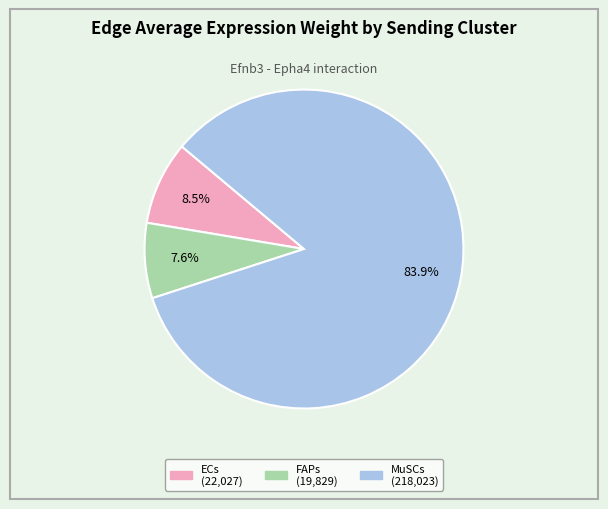

Is there a majority slice in this chart?

Yes